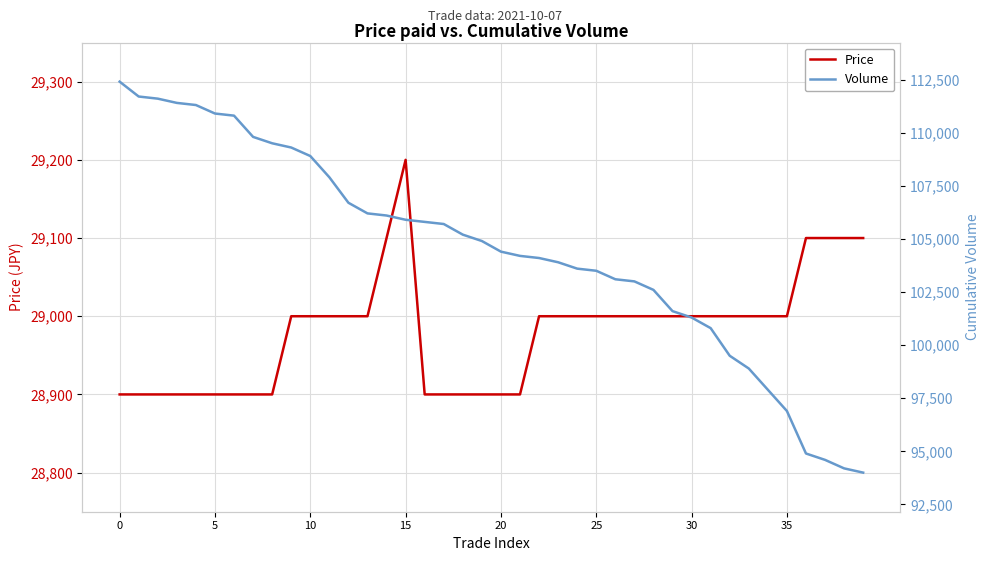

What is the difference between the Price values at 32 and 16?

100